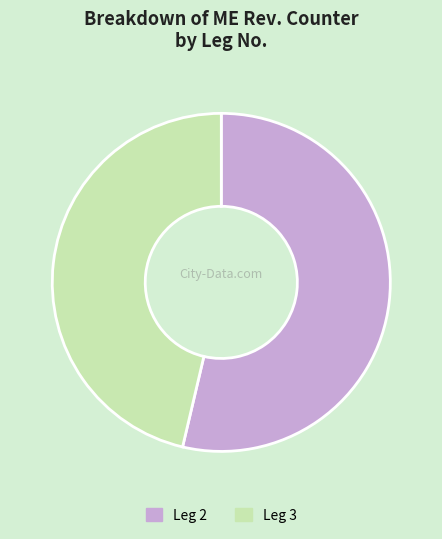

Does Leg 3 represent more than half of the total?

No